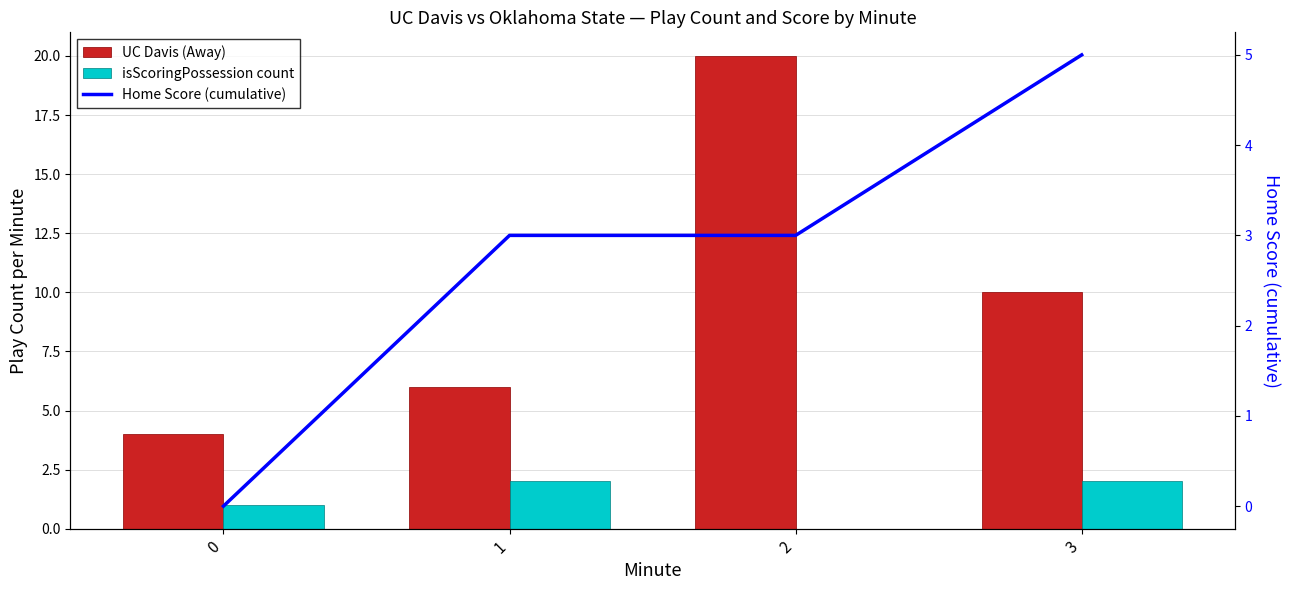

At which category is the sum across all series the highest?

2